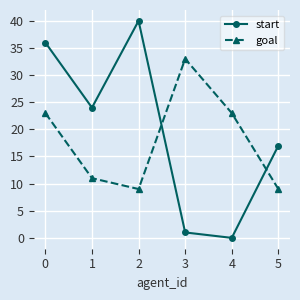

Which category has the highest value in the goal series?

3